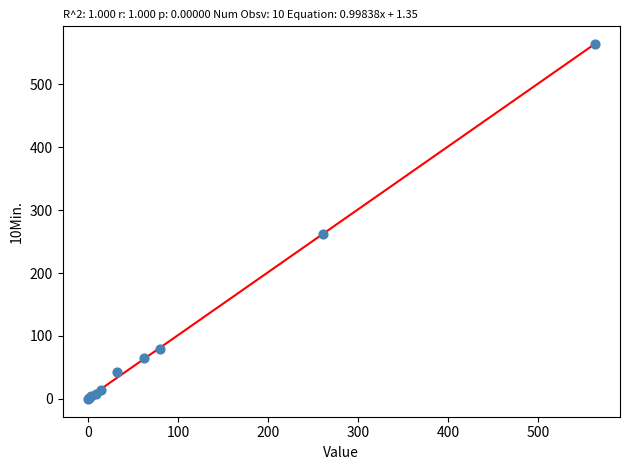

What Y value in the scatter plot is closest to 281?

262.0